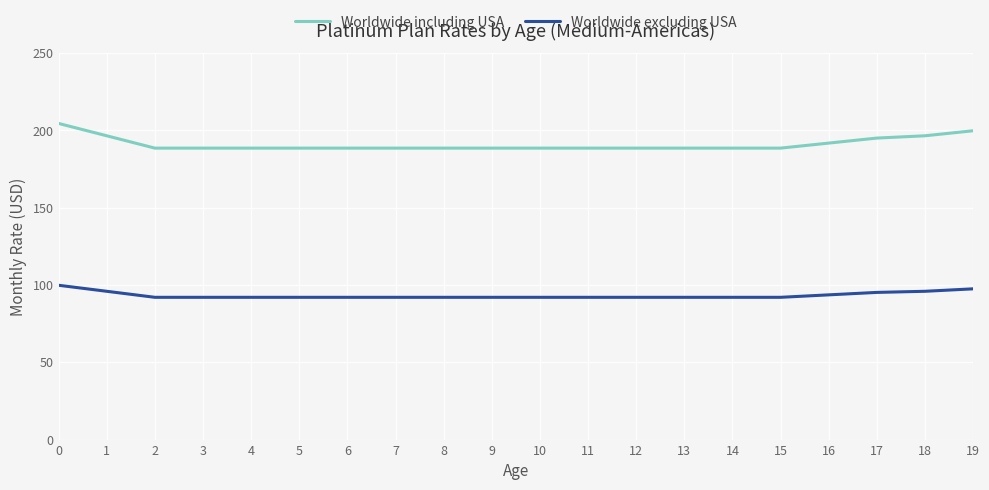

True or false: Worldwide including USA and Worldwide excluding USA cross at least once.

False